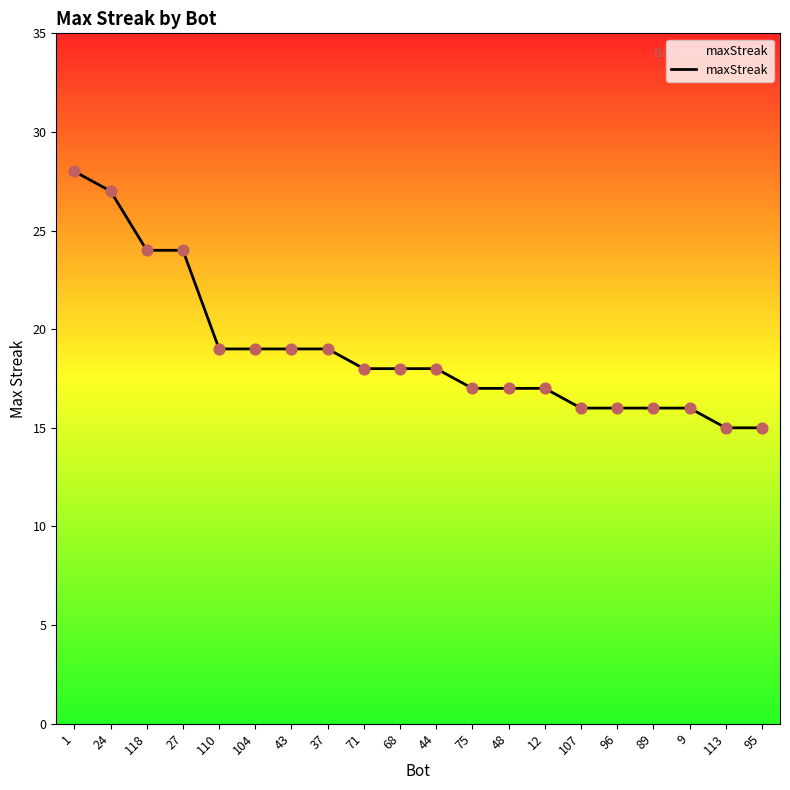

What is the ratio of the value at 104 to the value at 24?

0.7